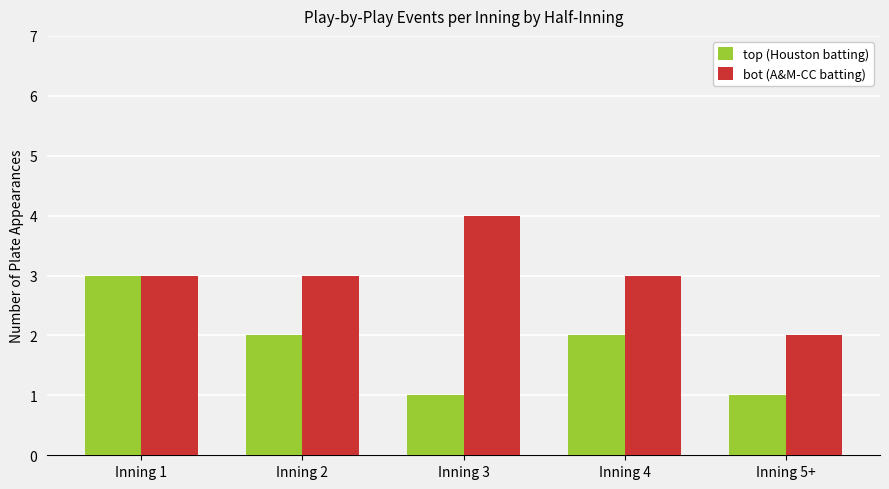

What is the label of the 1st bar from the left?

Inning 1